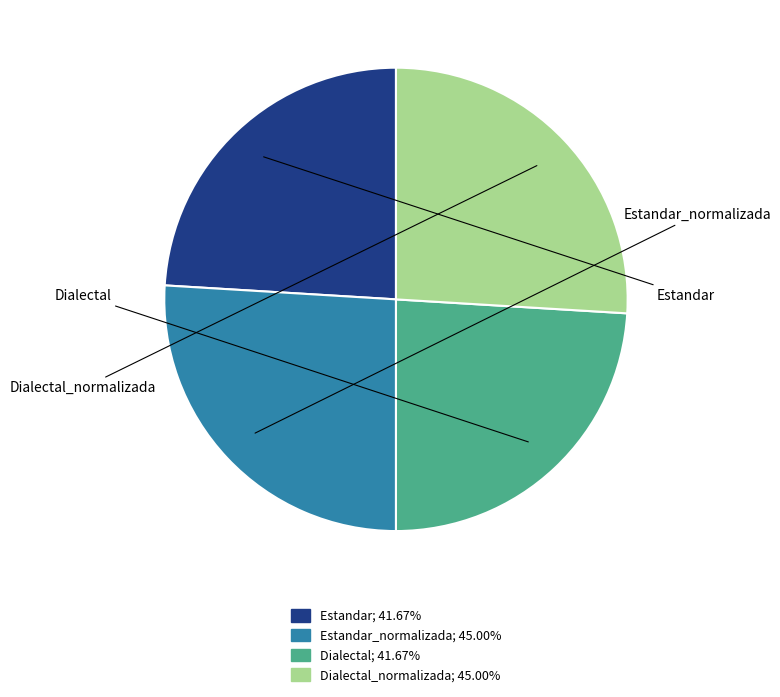

Between Estandar_normalizada and Dialectal_normalizada, which is larger?

Estandar_normalizada